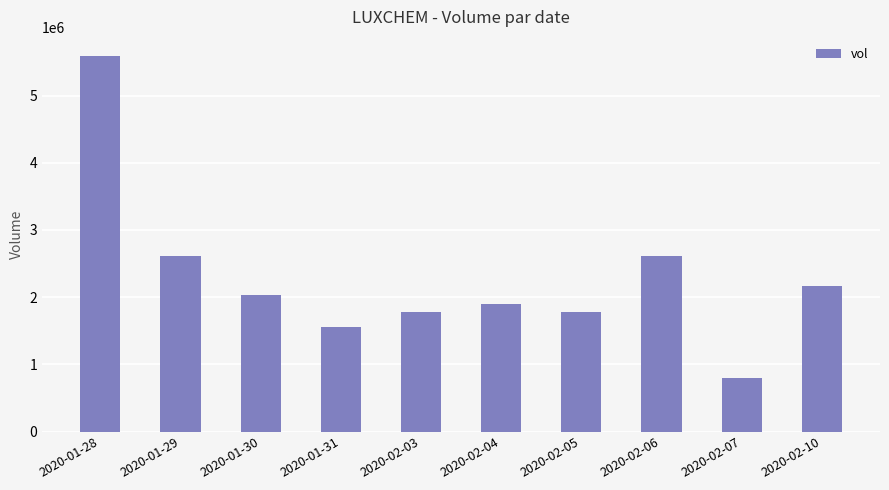

Count the number of data series in this chart.

1